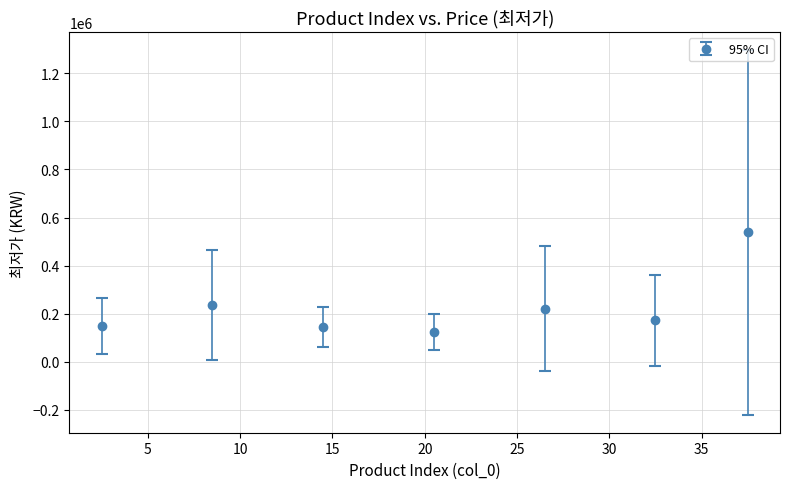

What is the greatest value displayed?

538587.5